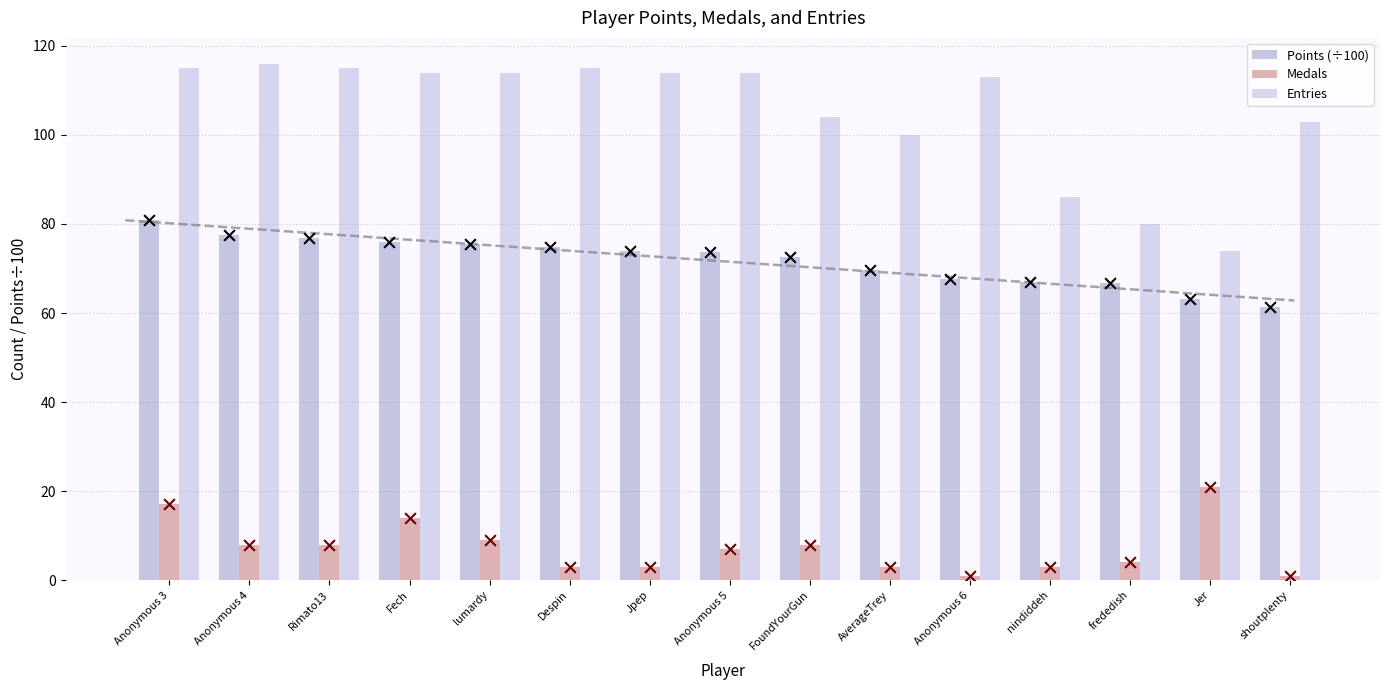

Which series has the largest total across all categories?

Entries